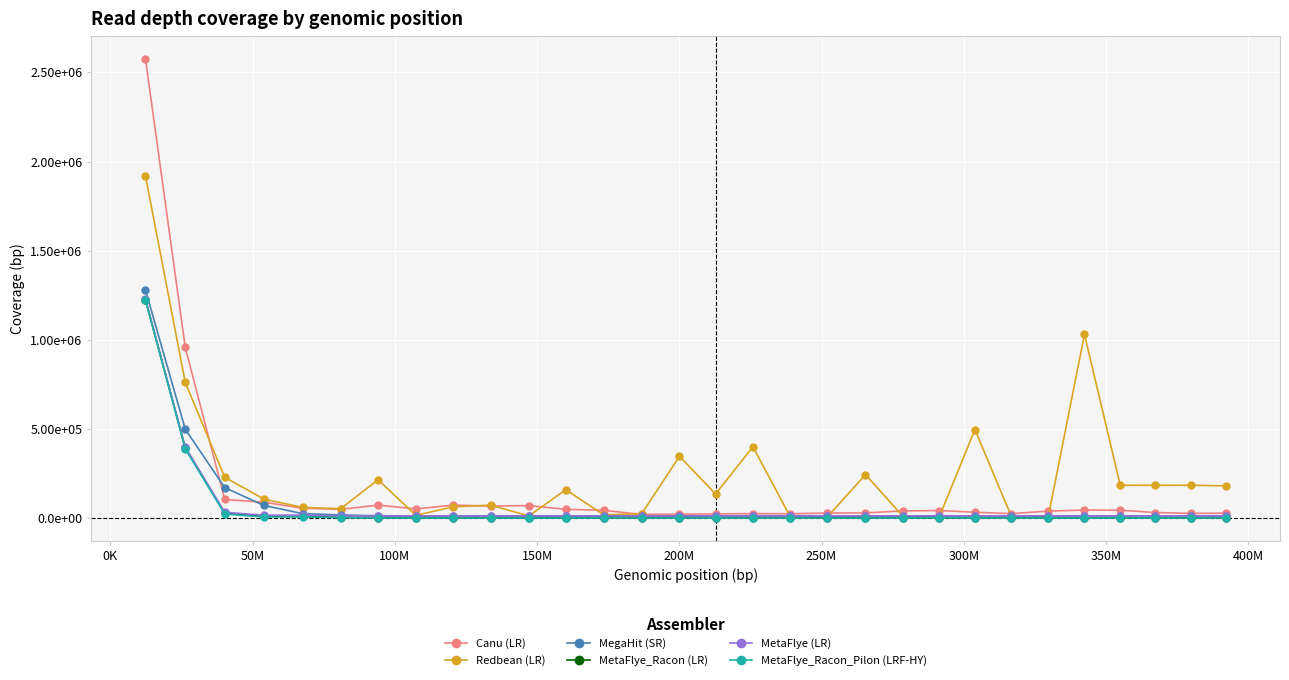

Reading left to right, what are all the values shown in this chart?

Canu (LR): 2575310	957715	104093	89042	54873	48958	72657	51159	72489	67105	69751	48658	43383	20142	21610	23114	24669	23940	27837	28899	39924	42176	32415	24698	38902	44672	43805	31016	25891	27362
Redbean (LR): 1918420	760811	228396	106886	59558	52358	215000	14683	62963	72095	11834	158951	18387	23481	346285	135310	399762	7125	7071	243794	8375	7100	496272	9399	7823	1030402	183976	183497	184193	180334
MegaHit (SR): 1279457	498468	170621	71035	24936	17328	12562	11648	11033	11745	11322	10252	10508	10380	10109	11204	11032	11285	9839	10348	10400	11378	12054	11446	11636	12403	12234	11849	11509	11934
MetaFlye_Racon (LR): 1225565	393327	27039	9475	9130	4582	2867	2648	2639	2322	2261	2209	2810	2105	2037	2165	1936	2286	1951	1923	2020	2899	1940	2121	1896	2154	1907	1853	1956	2441
MetaFlye (LR): 1227838	398544	32053	16087	16490	11976	11075	11188	11458	11505	11661	11726	12417	11854	12791	12159	11981	12431	12015	12057	12136	13011	12066	12301	12026	12330	12057	12112	12091	12670
MetaFlye_Racon_Pilon (LRF-HY): 1222594	388066	22364	5586	6687	1679	162	149	286	149	160	144	753	142	139	328	135	486	159	152	187	1097	137	391	143	398	136	147	150	730